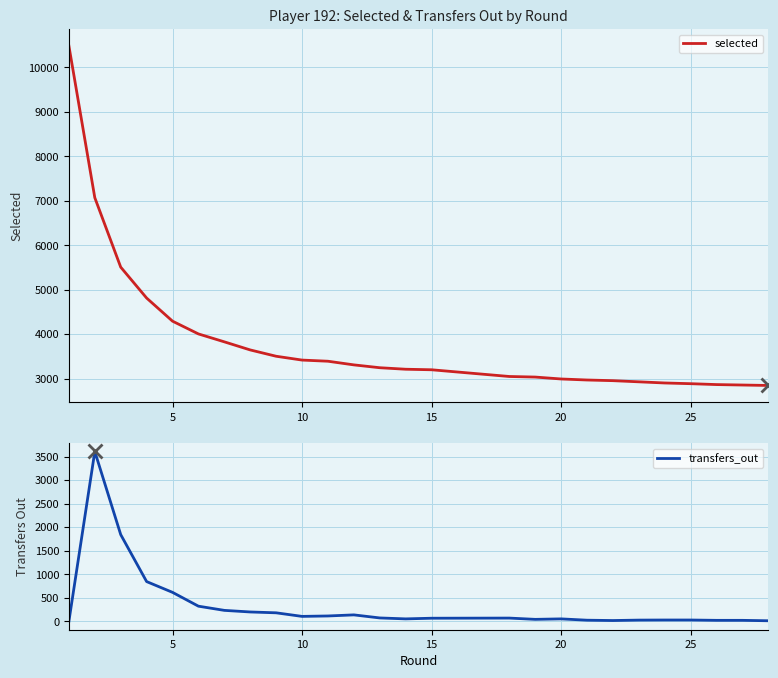

What is the lowest value of the selected series?

2846